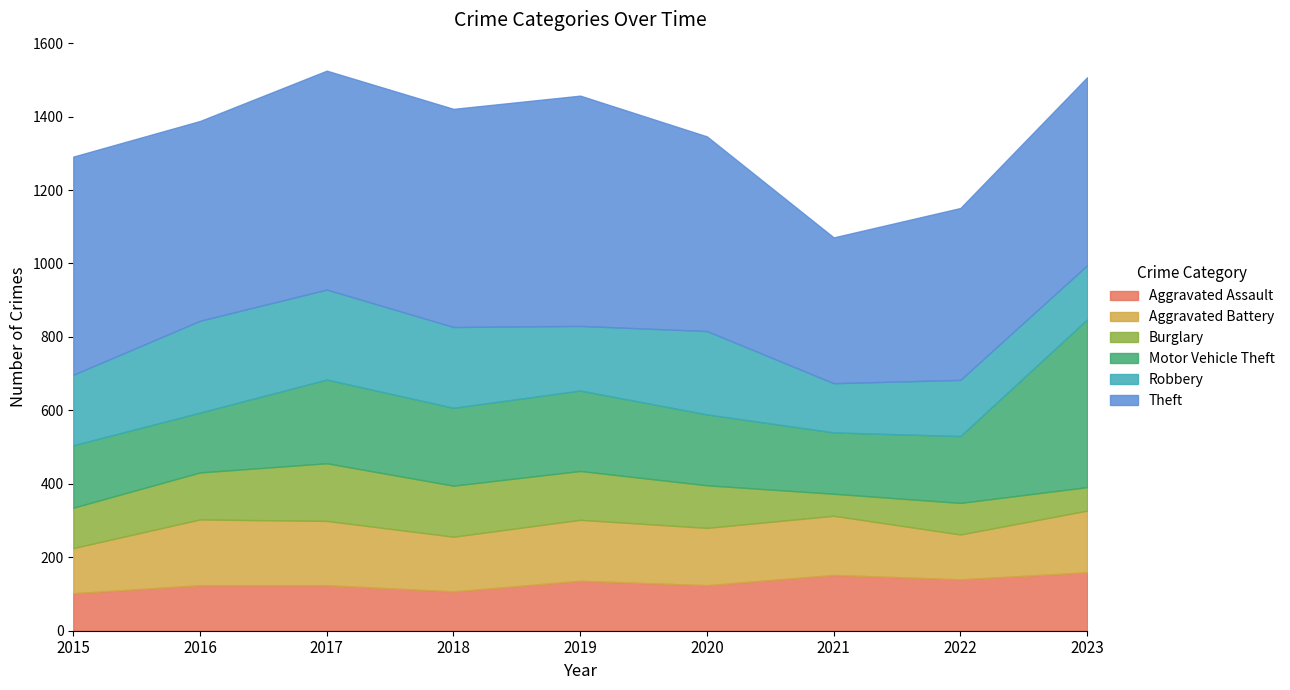

Is the value of Theft at 2016 greater than the value of Aggravated Battery at 2015?

Yes